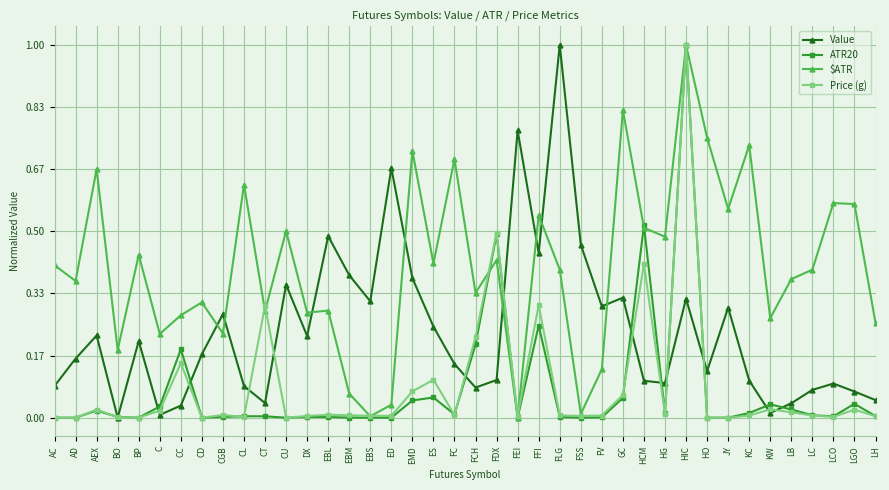

What is the sum of all $ATR values?

16.1